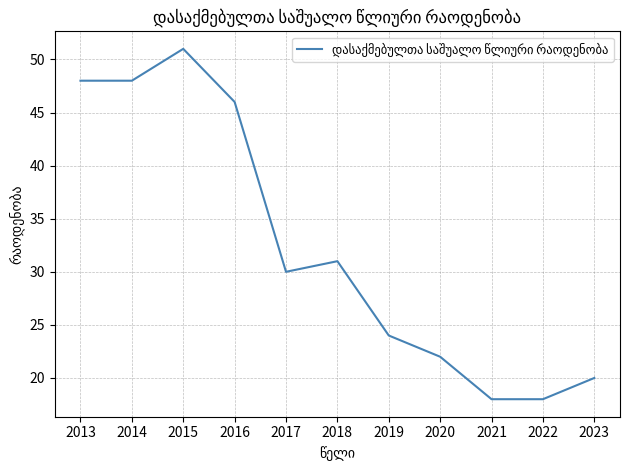

Does the chart have visible grid lines?

Yes